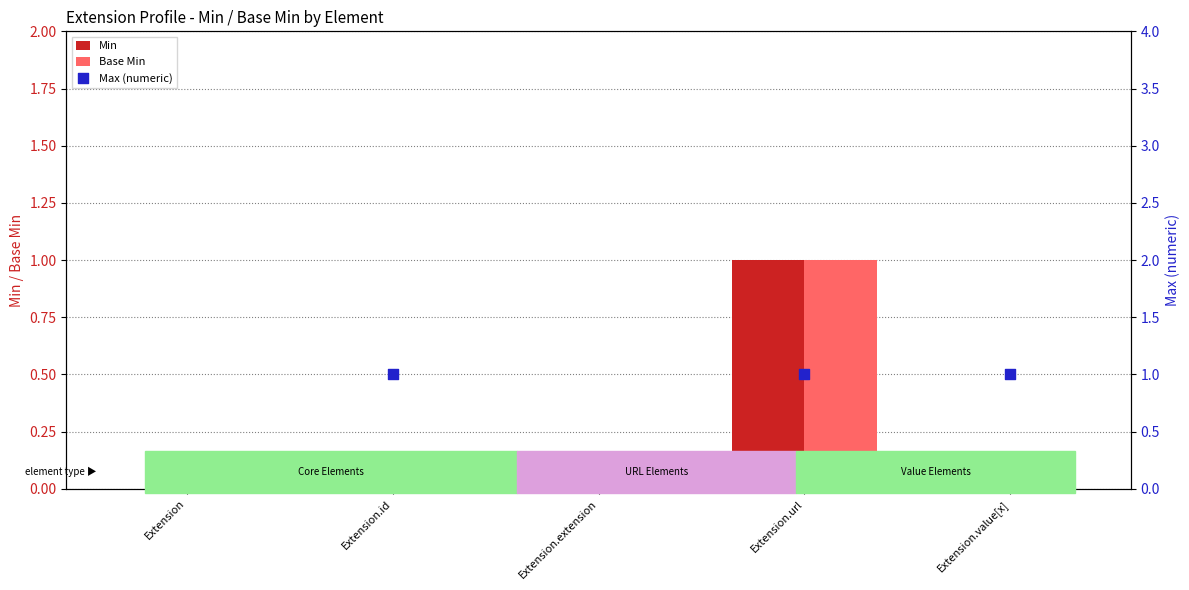

What are all the series names shown in the legend?

Min, Base Min, Max (numeric)